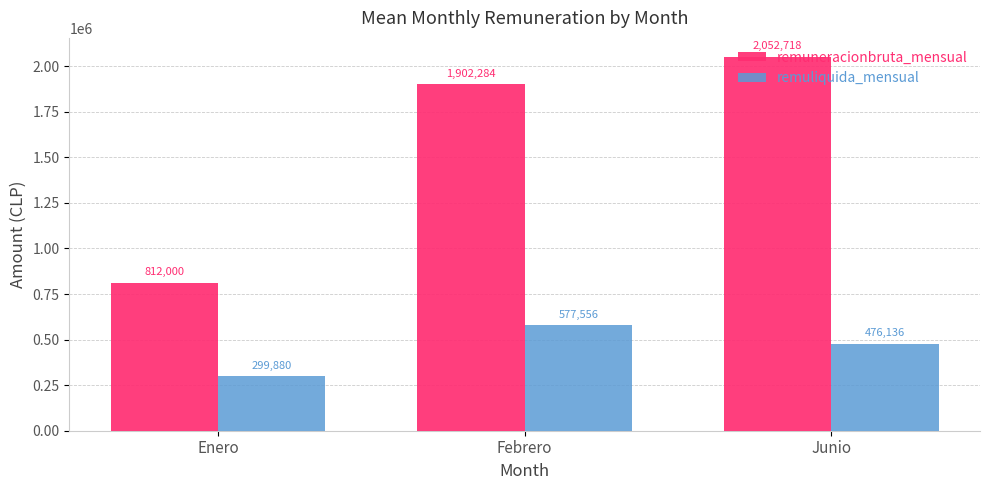

At Enero, list the series in order from smallest to largest.

remuliquida_mensual, remuneracionbruta_mensual